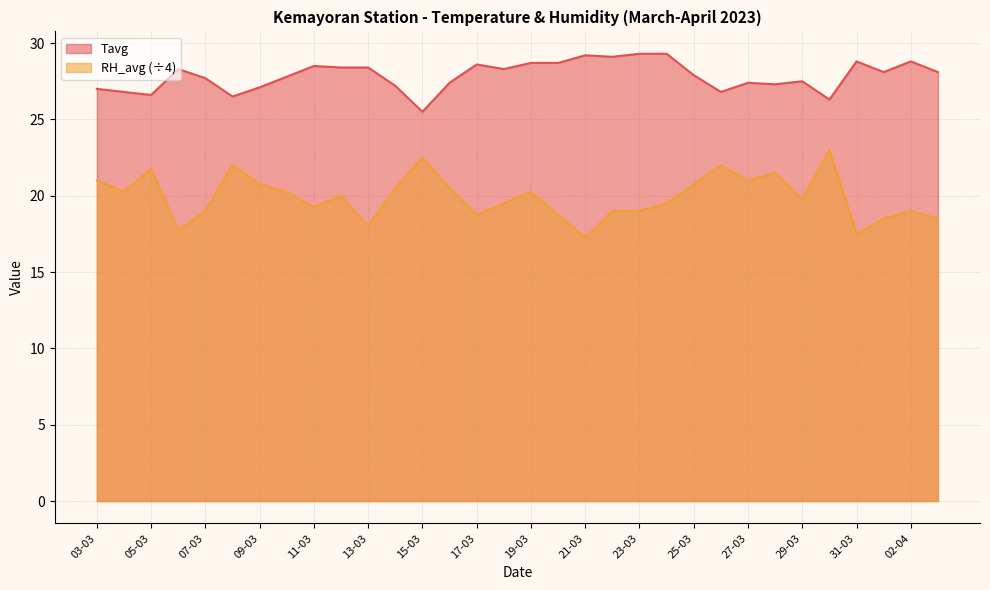

The Tavg series shows 28.7 at 20-03. True or false?

True